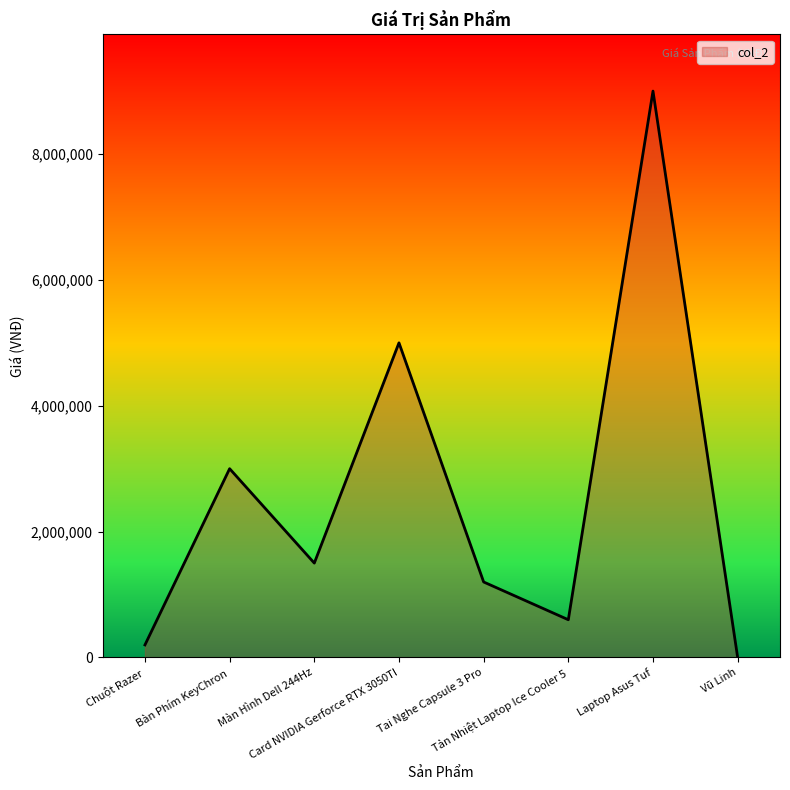

What is the sum of all values?

20500001